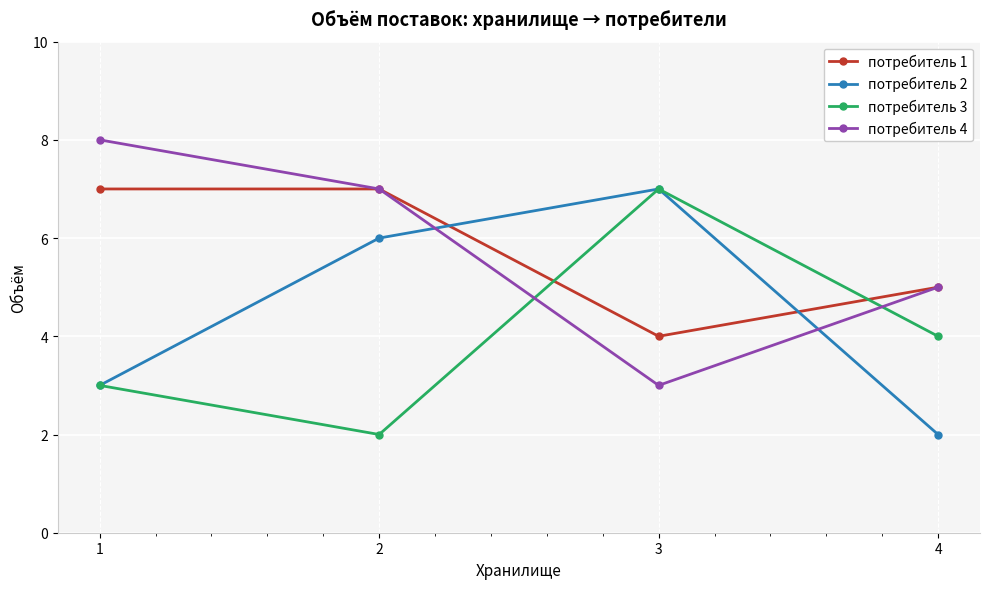

True or false: потребитель 4 has a value of 2 at 1.

False